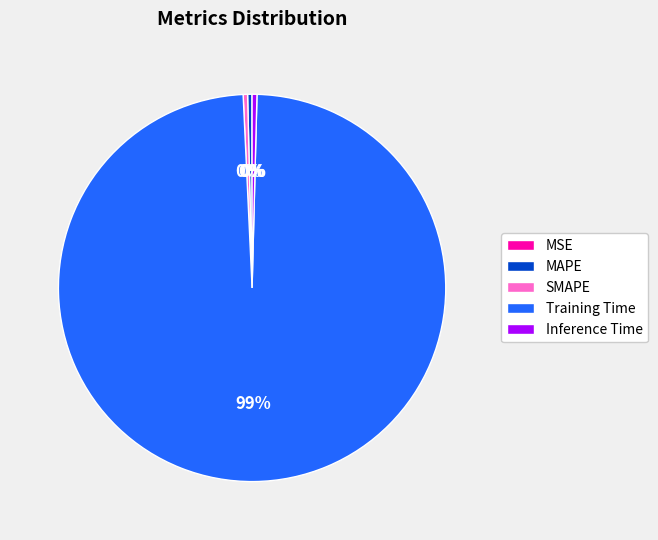

True or false: SMAPE accounts for 0% of the total.

True